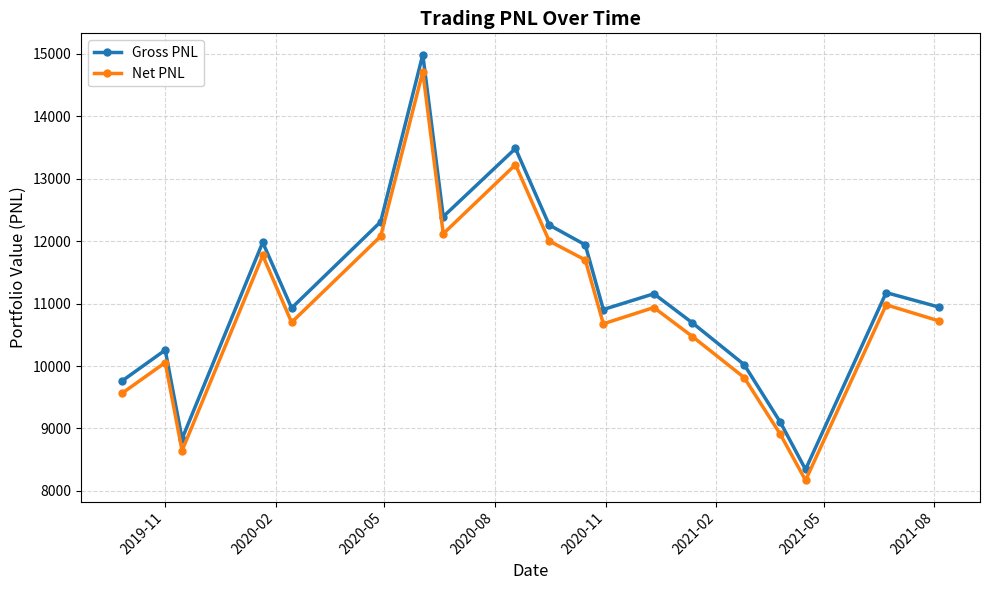

What is the minimum value for Net PNL?

8169.8